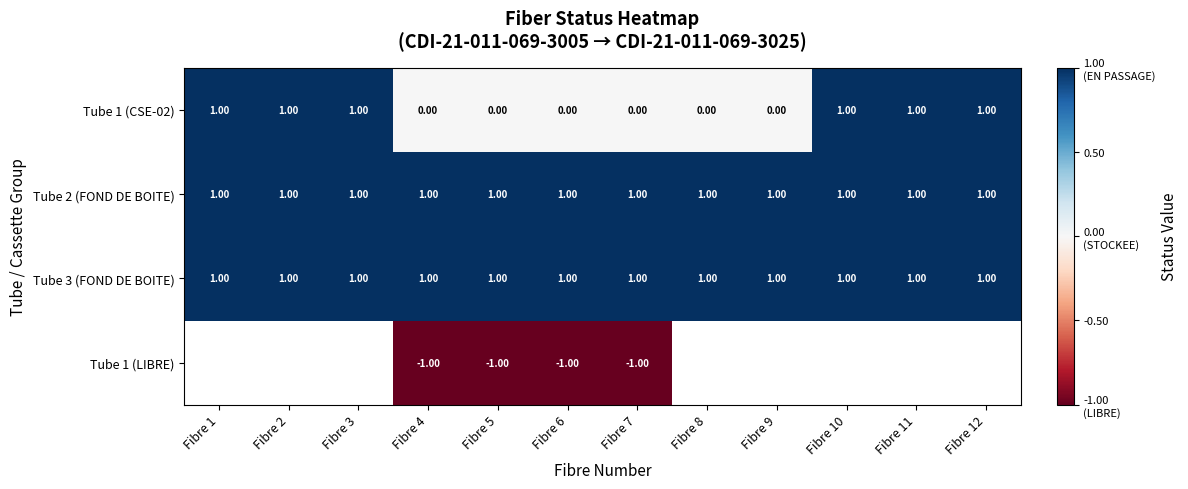

What is the sum of all Tube 1 (CSE-02) values?

6